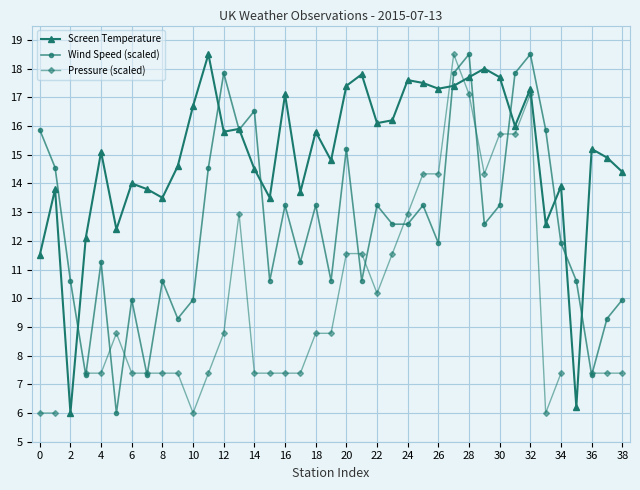

At which category is the sum across all series the highest?

27